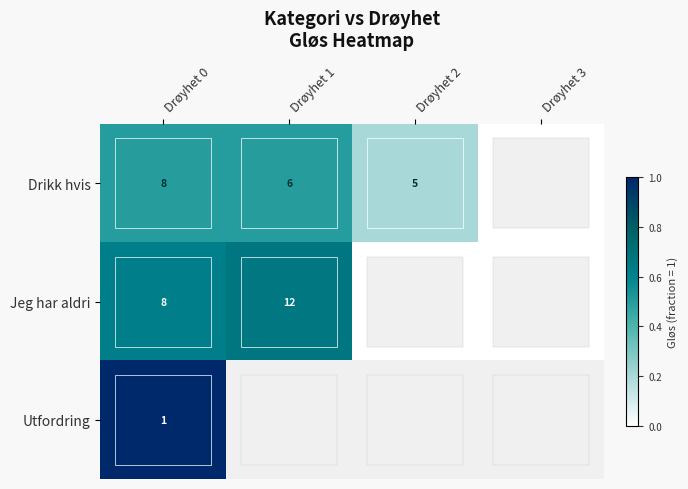

Is the value of Drikk hvis at Drøyhet 1 greater than the value of Jeg har aldri at Drøyhet 0?

No